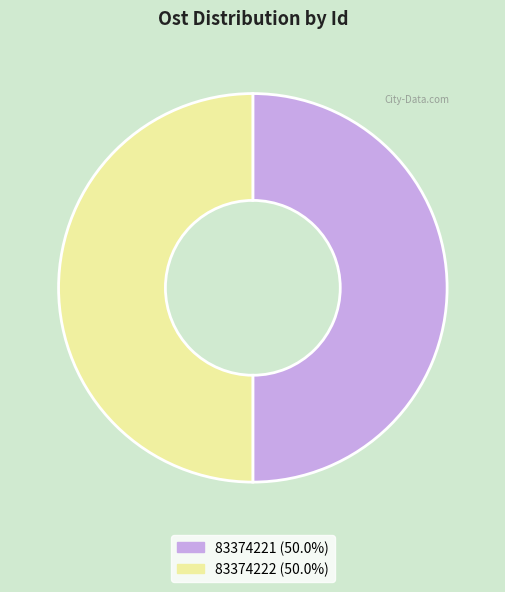

What is the ratio of the value at 83374222 to the value at 83374221?

1.0